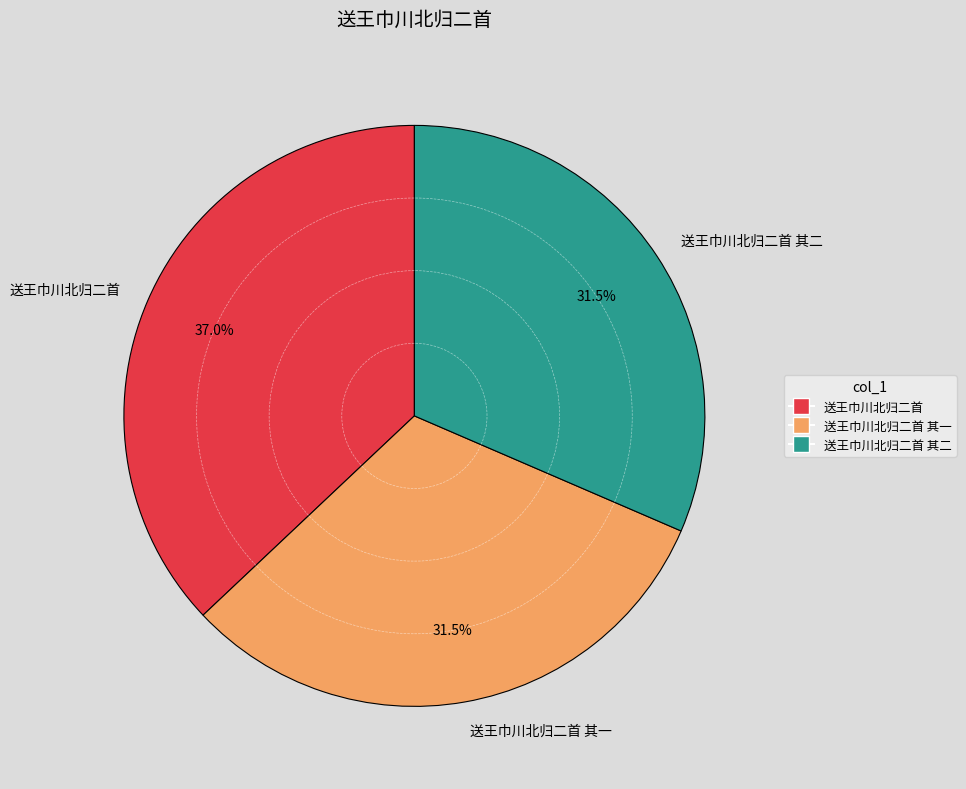

Is there a majority slice in this chart?

No